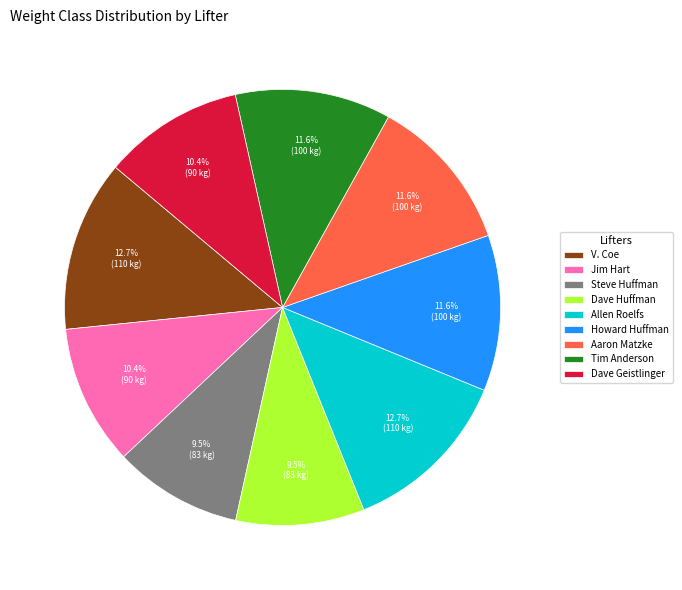

How many slices are in this pie chart?

9